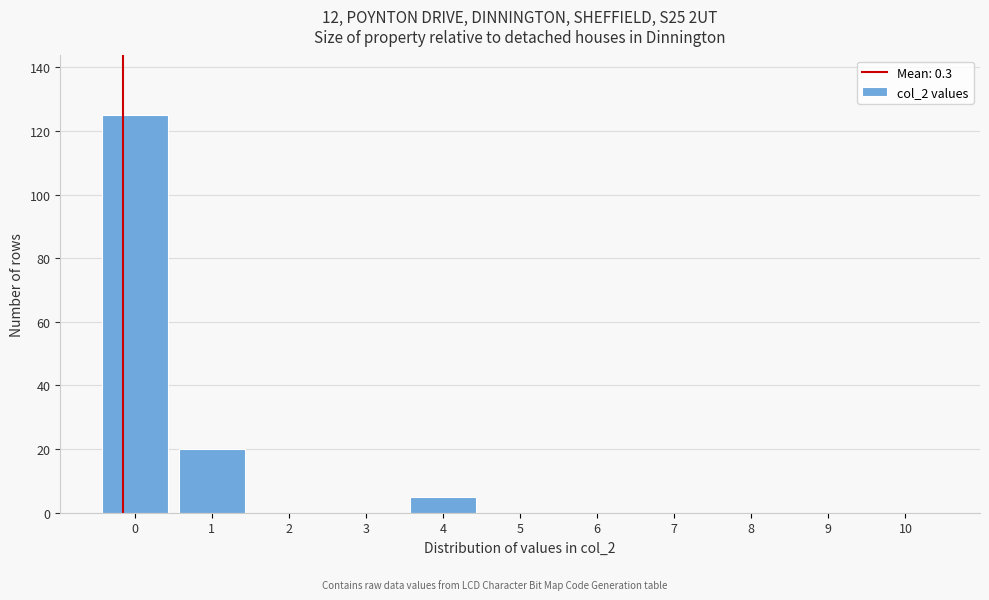

Reading left to right, extract all data points from this chart.

0=125	1=20	2=0	3=0	4=5	5=0	6=0	7=0	8=0	9=0	10=0